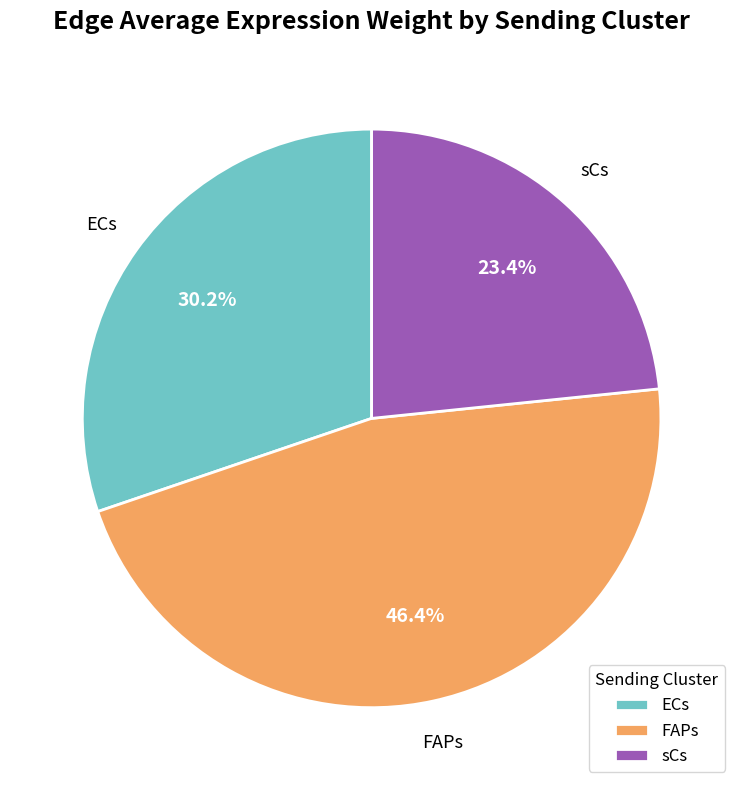

Rank the categories by value from highest to lowest.

FAPs, ECs, sCs